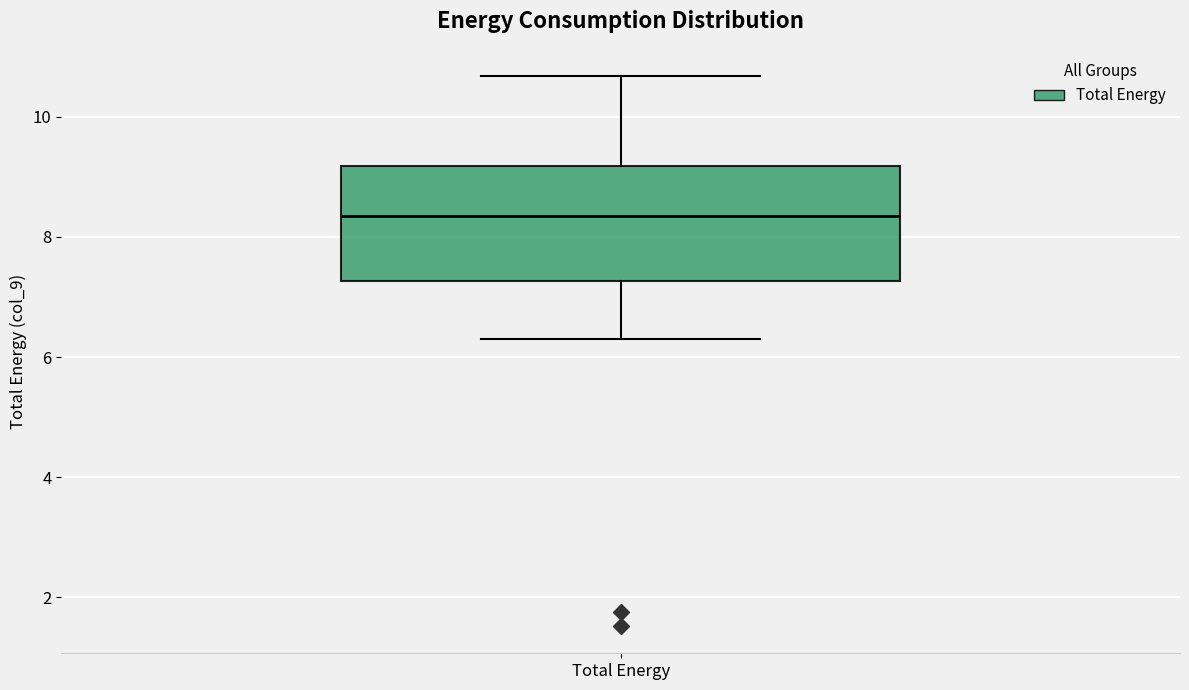

Transcribe this box plot: give where the median line is, the range the box spans, and where the two whiskers end, as read against the y-axis. The values are not printed on the chart, so give them approximately, as read against the axis.

median 8.4, box 7.2 to 9.2, whiskers 6.2 to 10.6